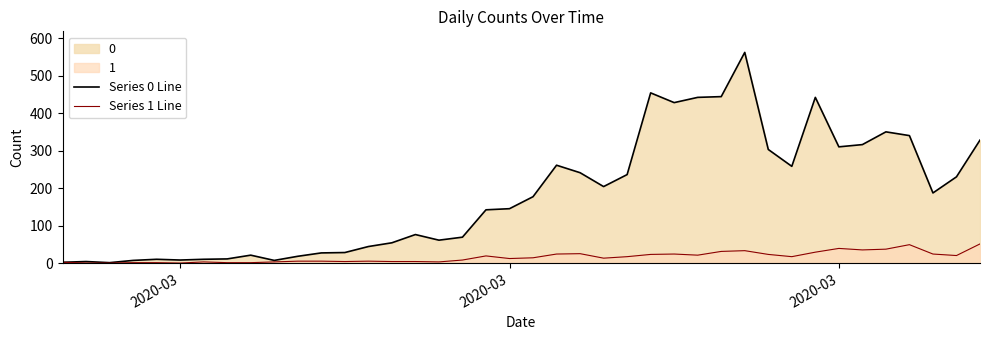

Does the chart have visible grid lines?

No